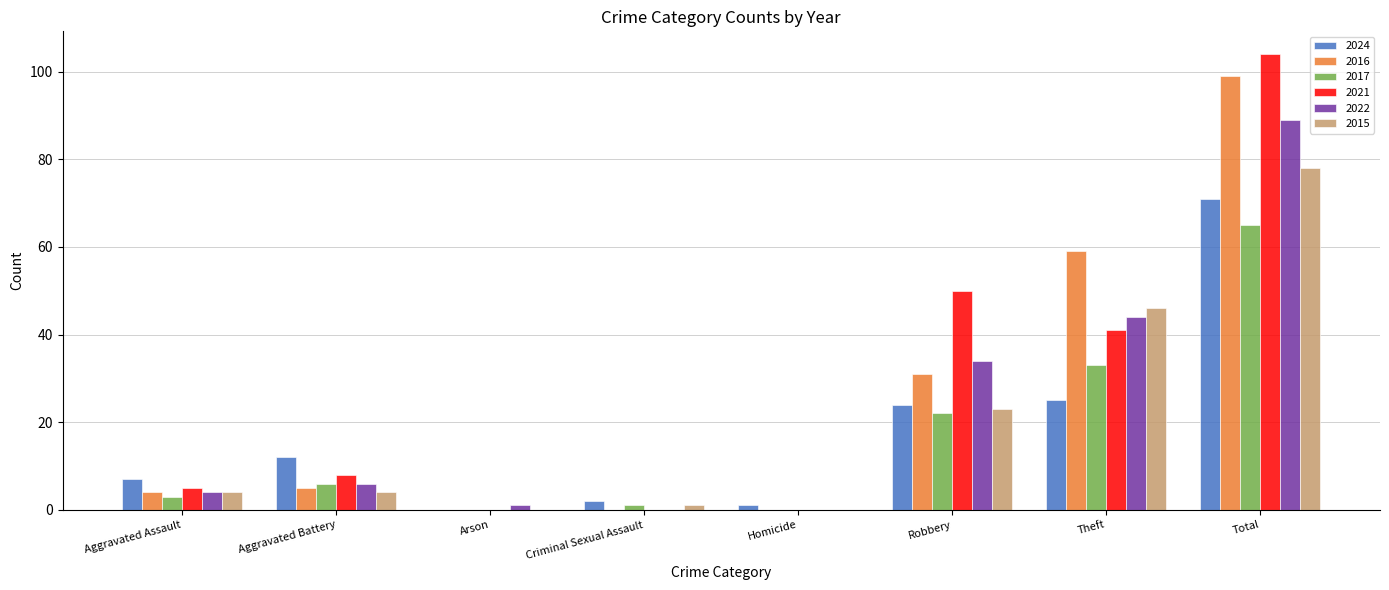

What is the sum of the 2017 values at Robbery and Aggravated Battery?

28